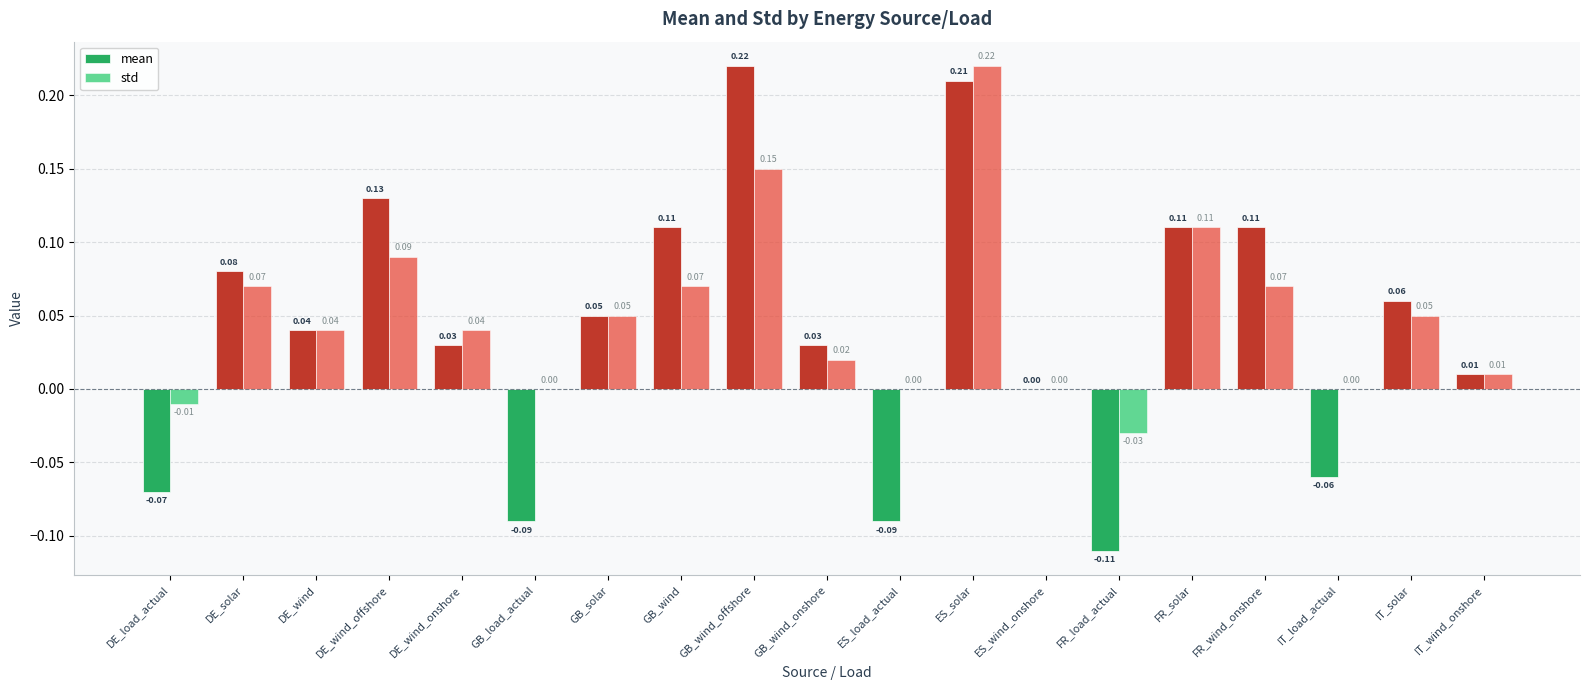

At which category does the chart reach its minimum across all series?

FR_load_actual